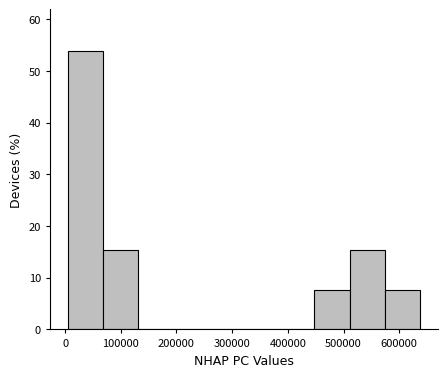

Reading left to right, transcribe this chart: for each bar, give the range it covers on the x-axis and its height. Neither the bar edges nor the heights are printed on the chart, so give them approximately, as read against the axes.

0 to 70000: 54
70000 to 130000: 15
130000 to 190000: 0
190000 to 260000: 0
260000 to 320000: 0
320000 to 380000: 0
380000 to 450000: 0
450000 to 510000: 8
510000 to 570000: 15
570000 to 640000: 8